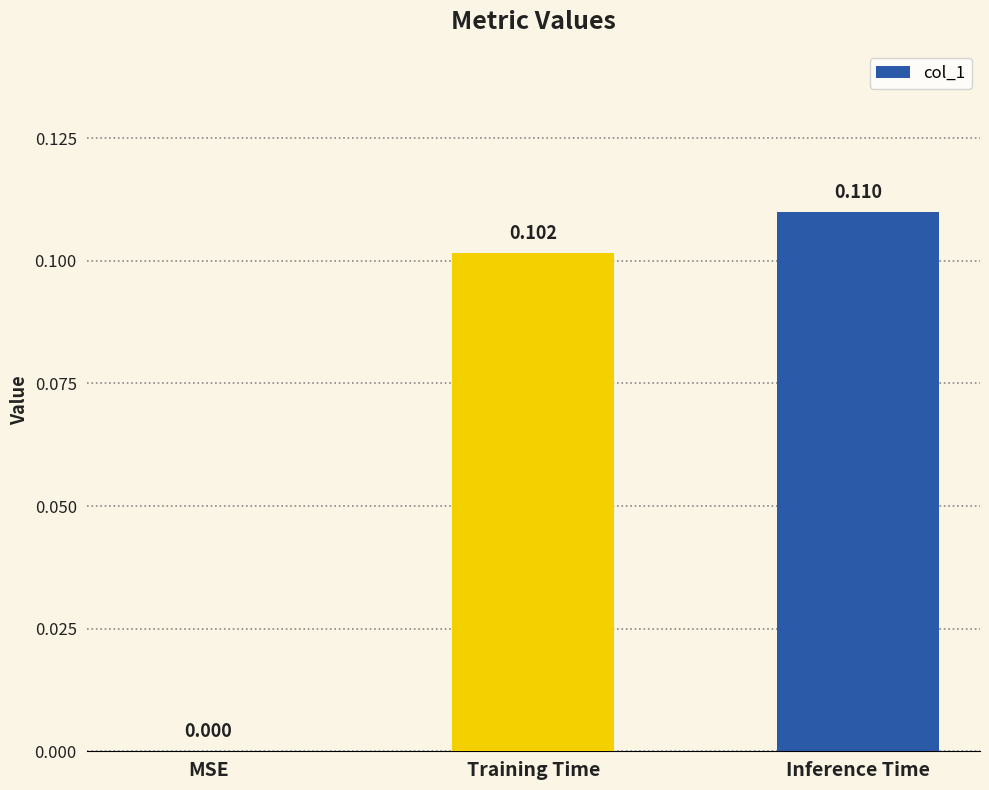

Where is the data nearest to the value 0?

MSE